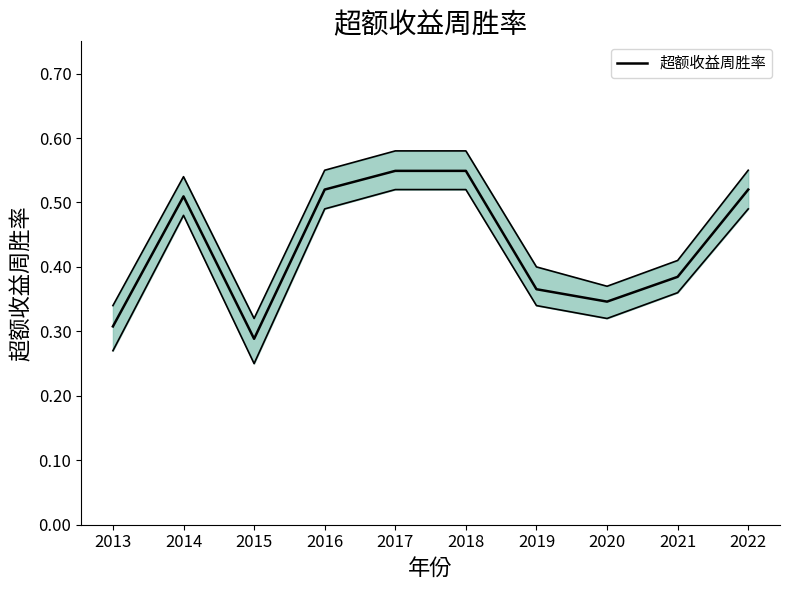

What is the difference between the values at 2021 and 2017?

0.2